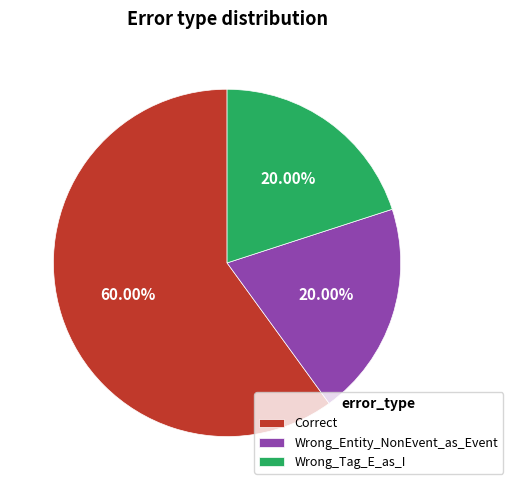

To the nearest percent, what is the average slice percentage?

33%